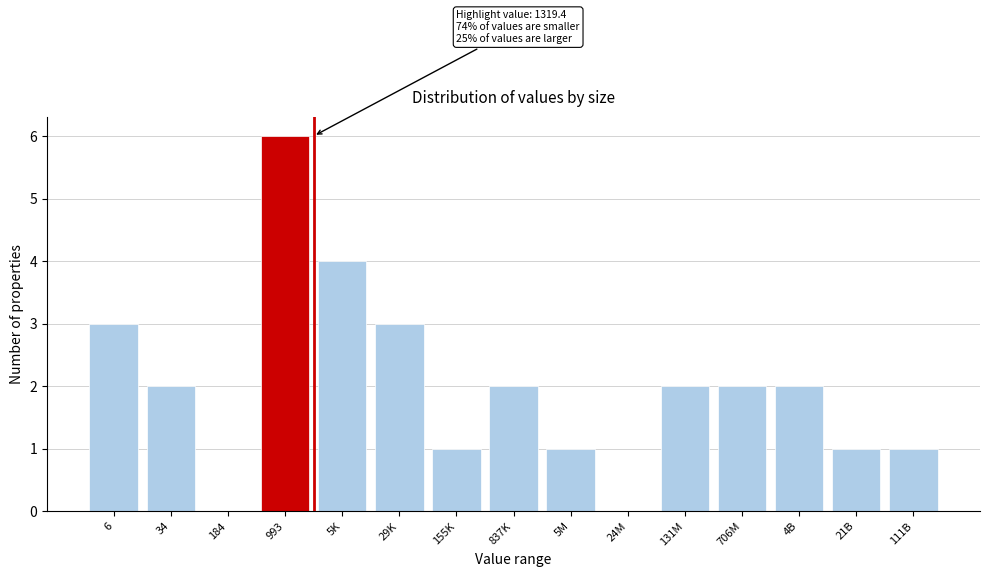

Reading left to right, transcribe all the data shown in this chart.

6=3	34=2	184=0	993=6	5K=4	29K=3	155K=1	837K=2	5M=1	24M=0	131M=2	706M=2	4B=2	21B=1	111B=1